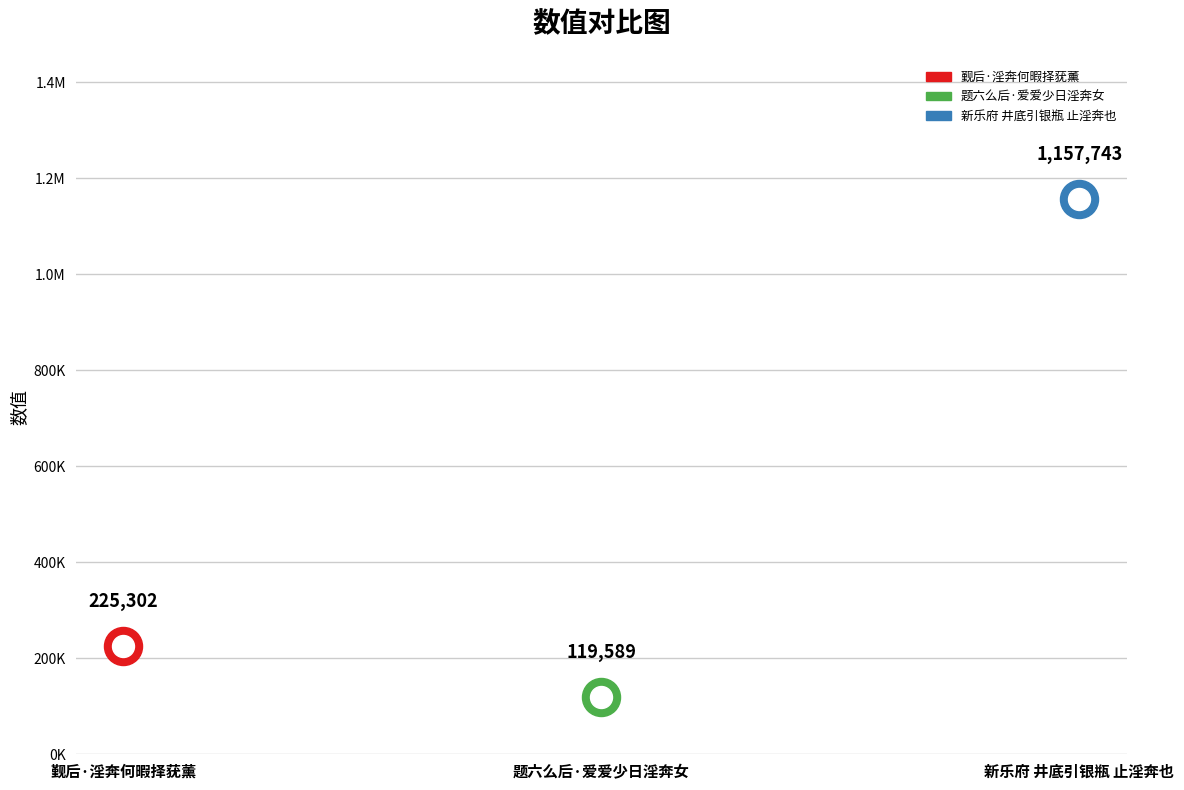

Between 题六么后·爱爱少日淫奔女 and 觐后·淫奔何暇择莸薰, which is larger?

觐后·淫奔何暇择莸薰